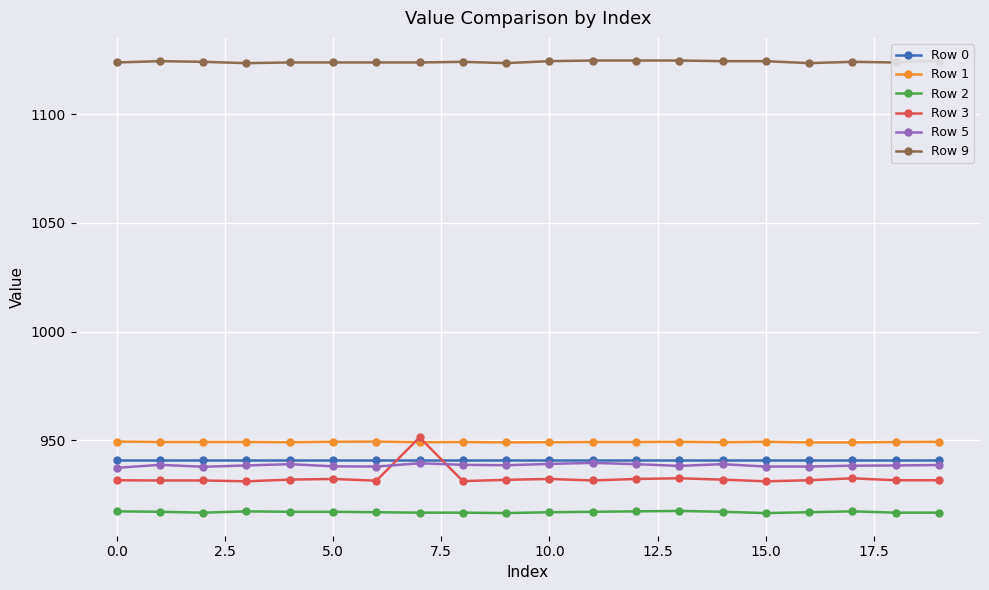

In Row 3, how many points are lower than both neighbors (excluding endpoints)?

5